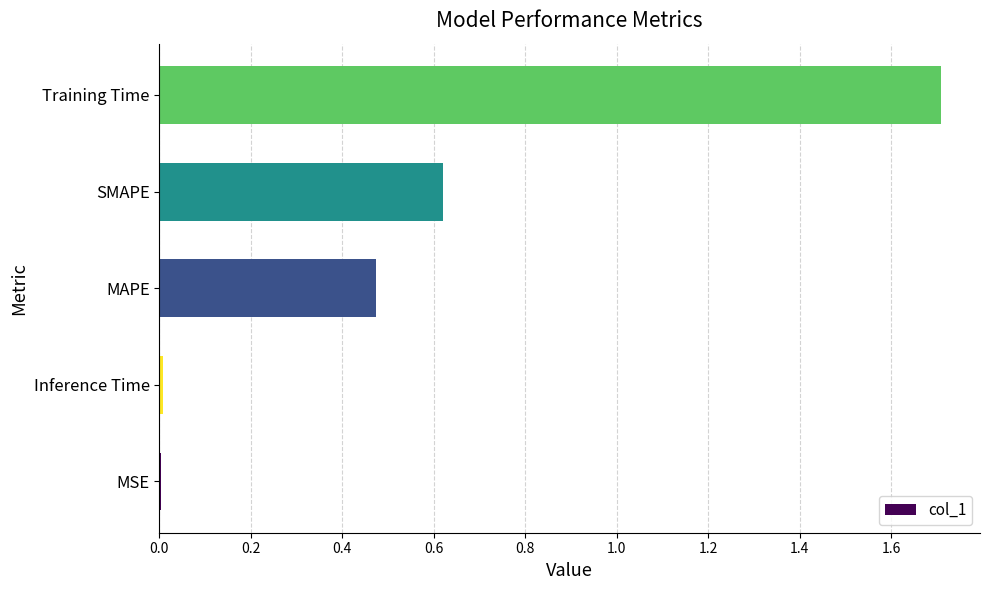

What is the change in value from SMAPE to Training Time?

+1.1